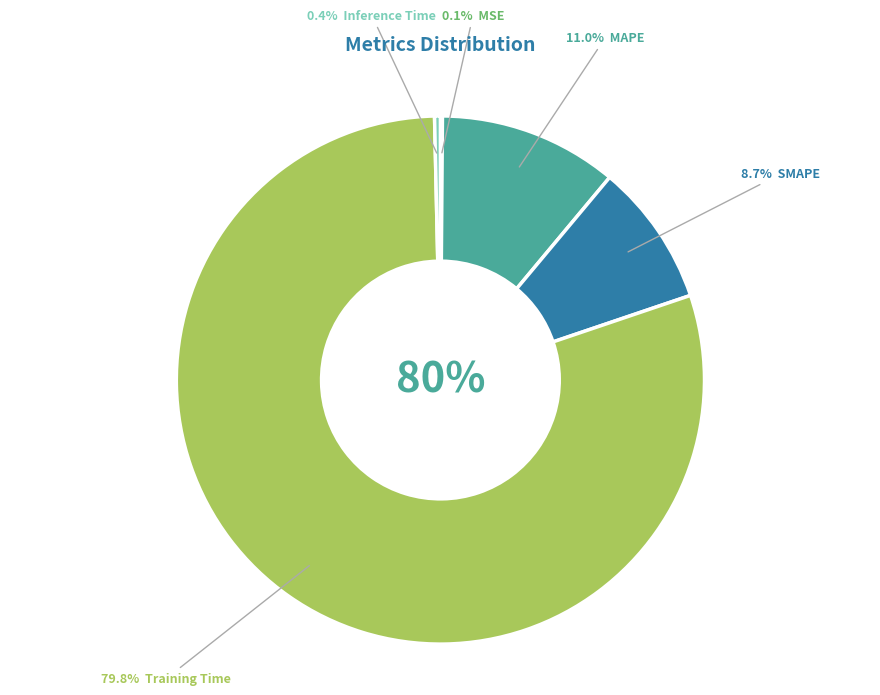

Is there a majority slice in this chart?

Yes